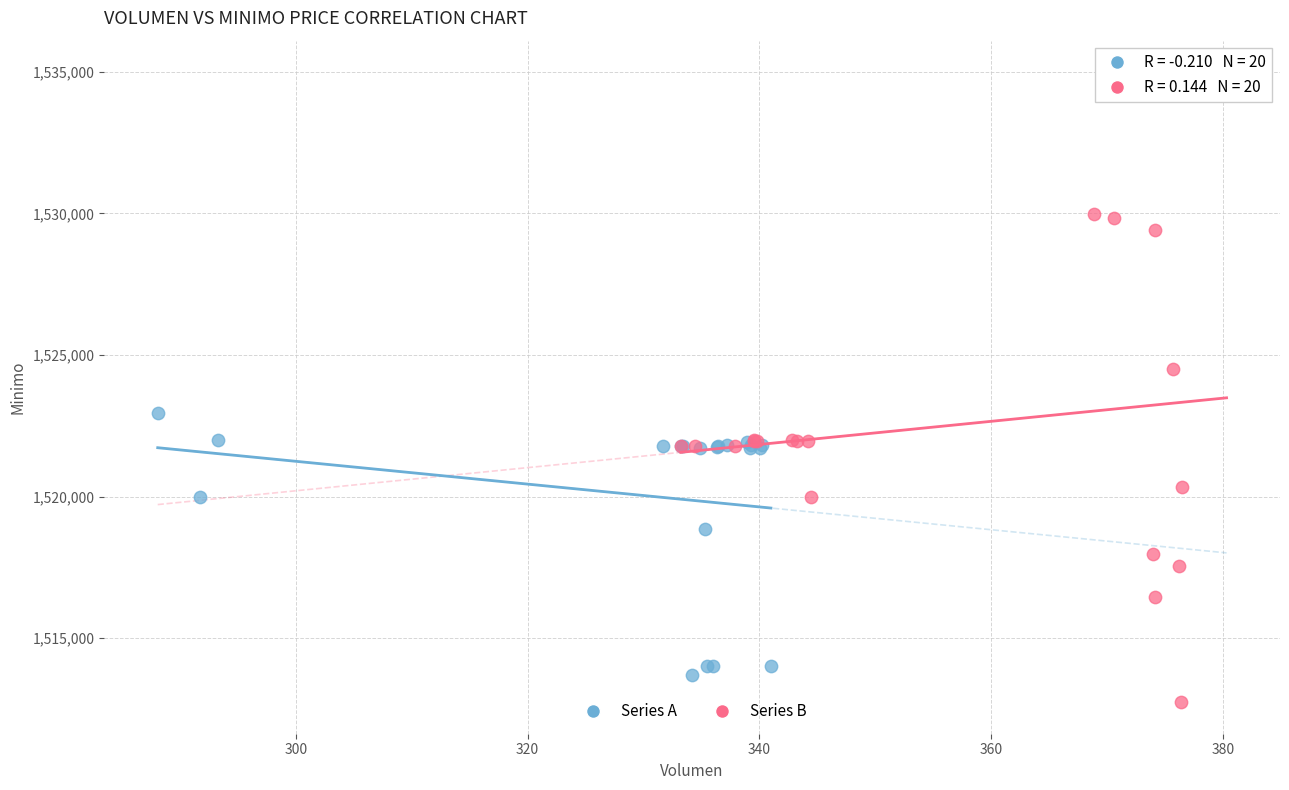

Which series contains the highest Y value?

Series B